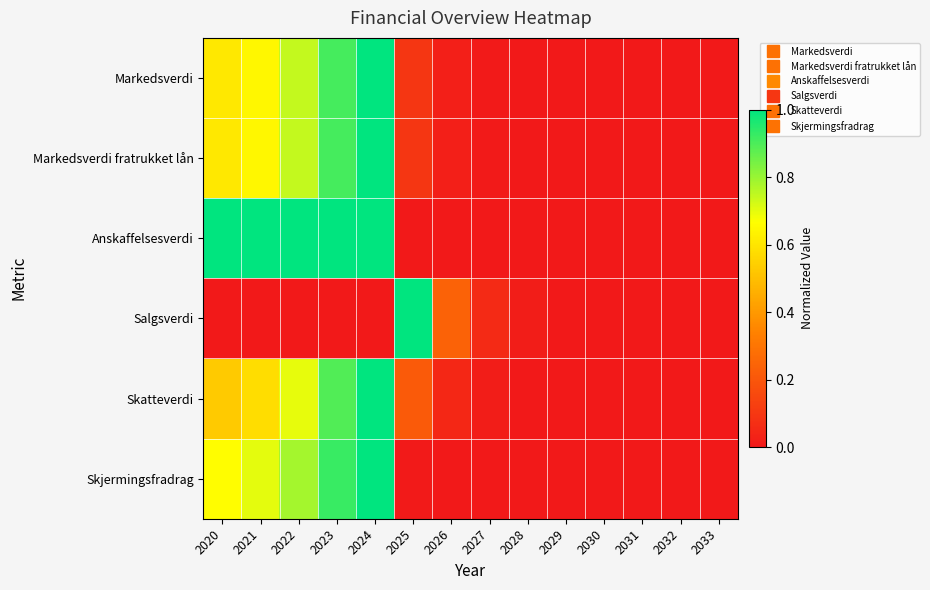

How many data points does each series have?

14